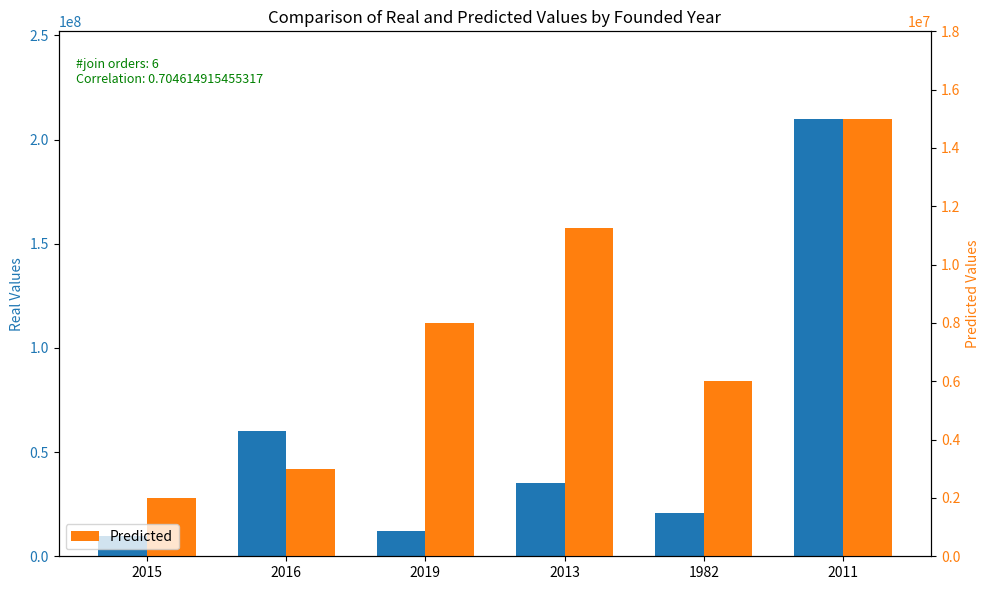

What is the approximate value of Real Values at 2011?

210000000